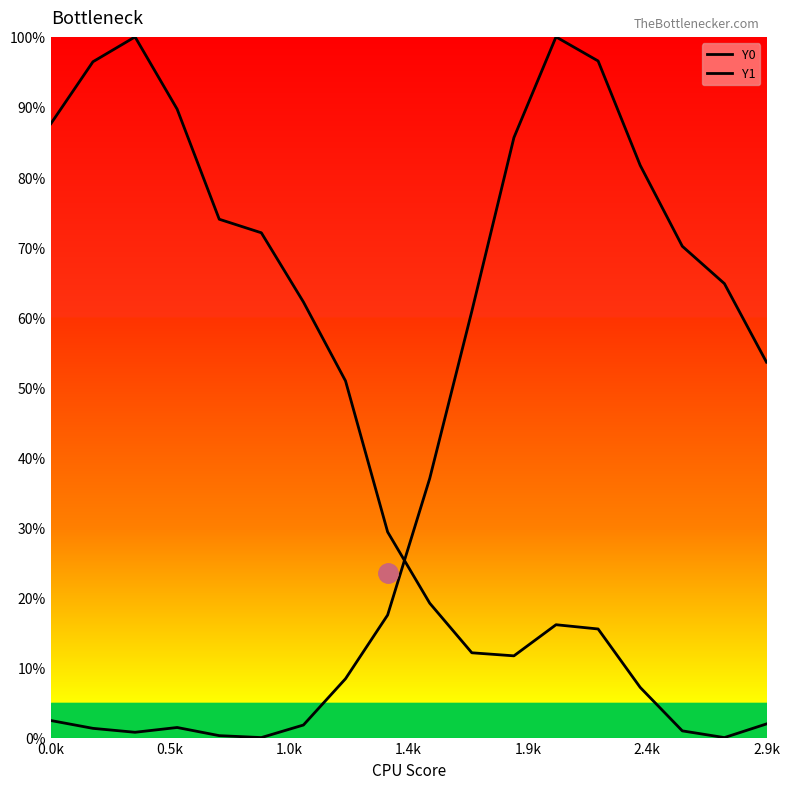

True or false: Y0 and Y1 intersect in this chart.

True